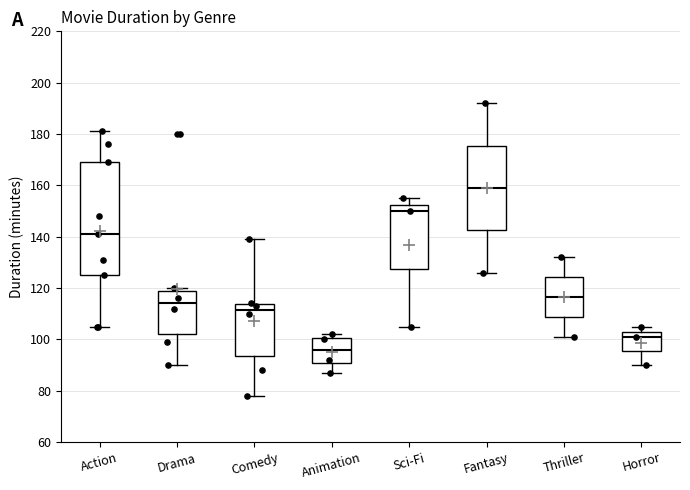

Reading left to right, transcribe this box plot: for each box, give where its median line is, the range the box spans, and where its two whiskers end, as read against the y-axis. The values are not printed on the chart, so give them approximately, as read against the axis.

Action: median 142, box 126 to 170, whiskers 106 to 182
Drama: median 114, box 102 to 120, whiskers 90 to 120 (just above the box's upper edge)
Comedy: median 112, box 94 to 114, whiskers 78 to 140
Animation: median 96, box 90 to 100, whiskers 88 to 102
Sci-Fi: median 150, box 128 to 152, whiskers 106 to 156
Fantasy: median 160, box 142 to 176, whiskers 126 to 192
Thriller: median 116, box 108 to 124, whiskers 102 to 132
Horror: median 102, box 96 to 104, whiskers 90 to 106